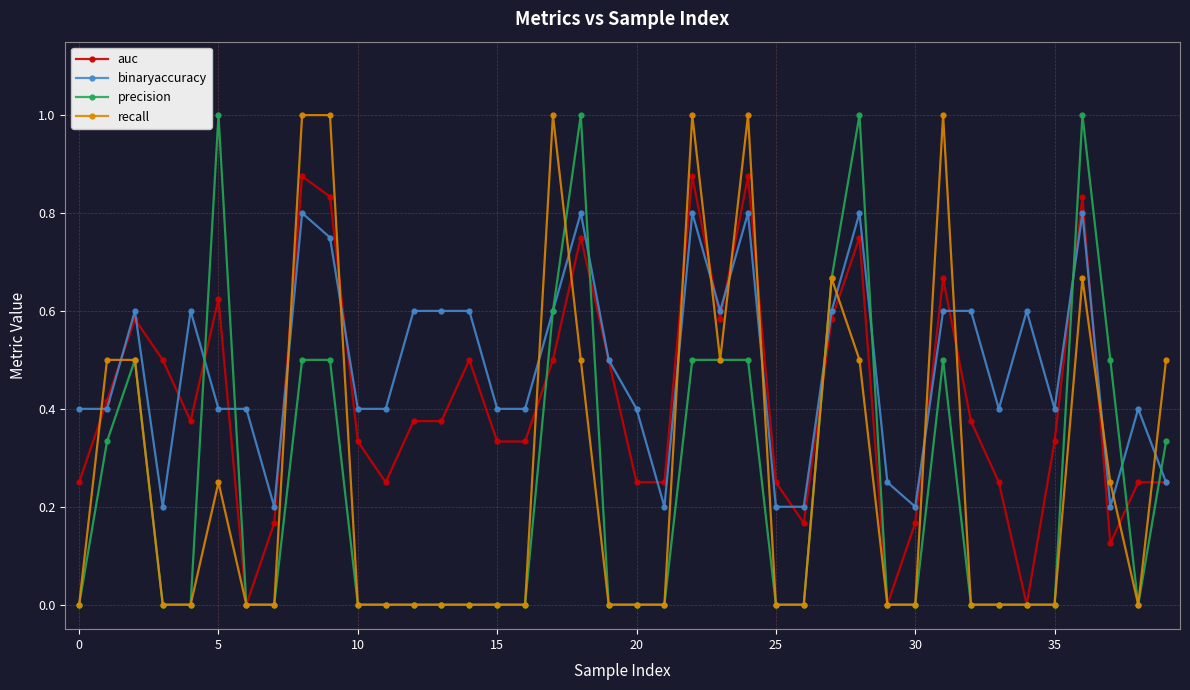

What are all the series names shown in the legend?

auc, binaryaccuracy, precision, recall